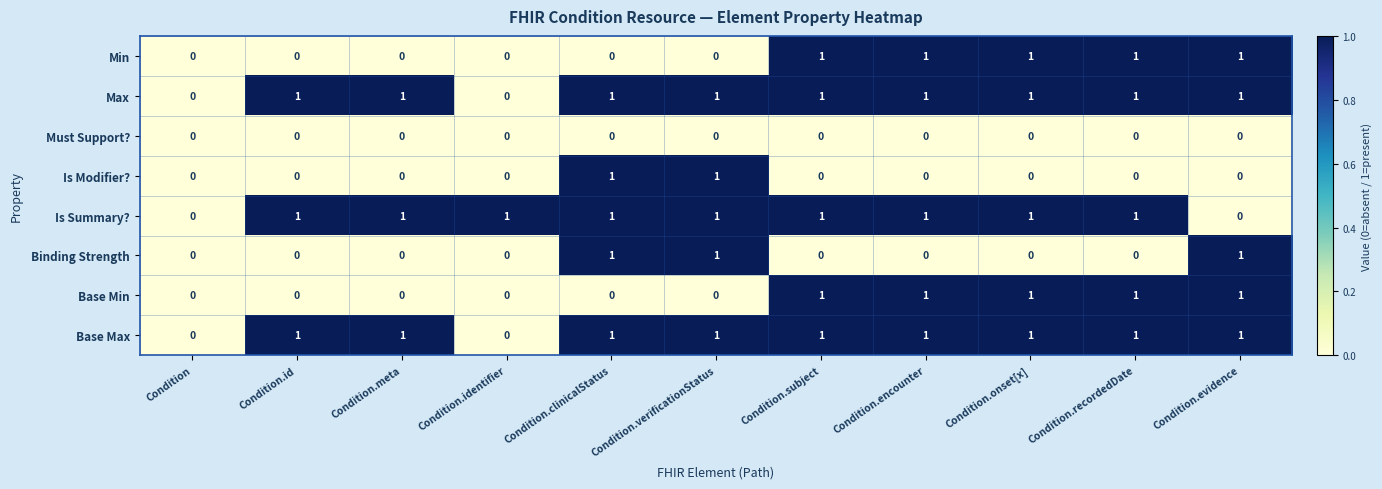

What is the spread (max minus min) of values at Condition.meta?

1